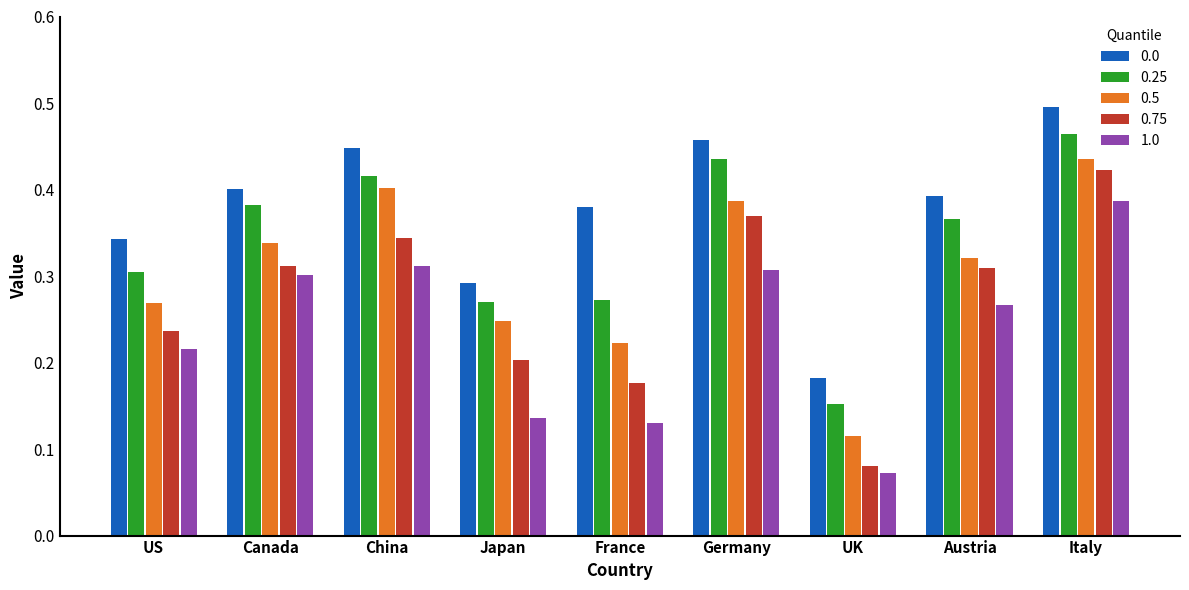

Are the bars grouped side by side (vs. stacked)?

Yes